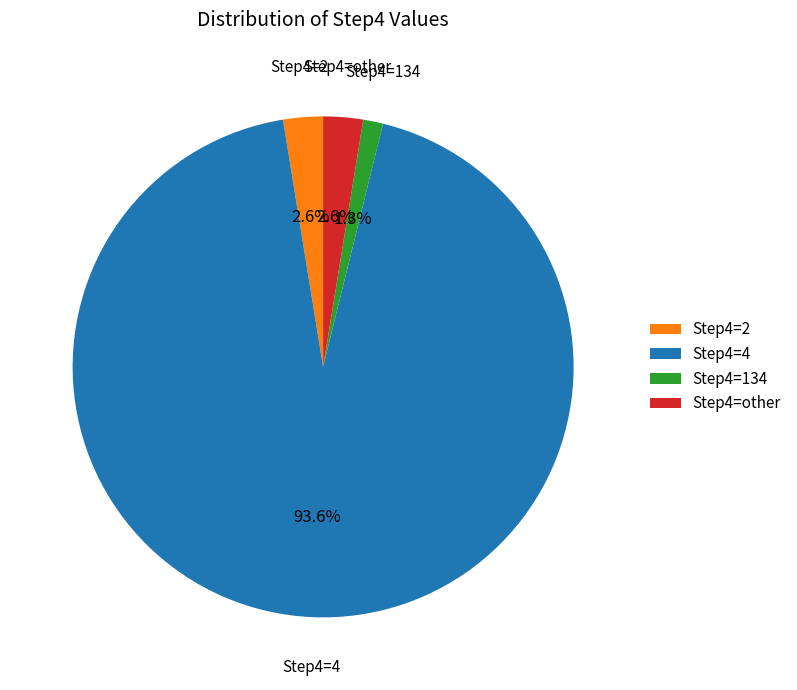

Is there a majority slice in this chart?

Yes